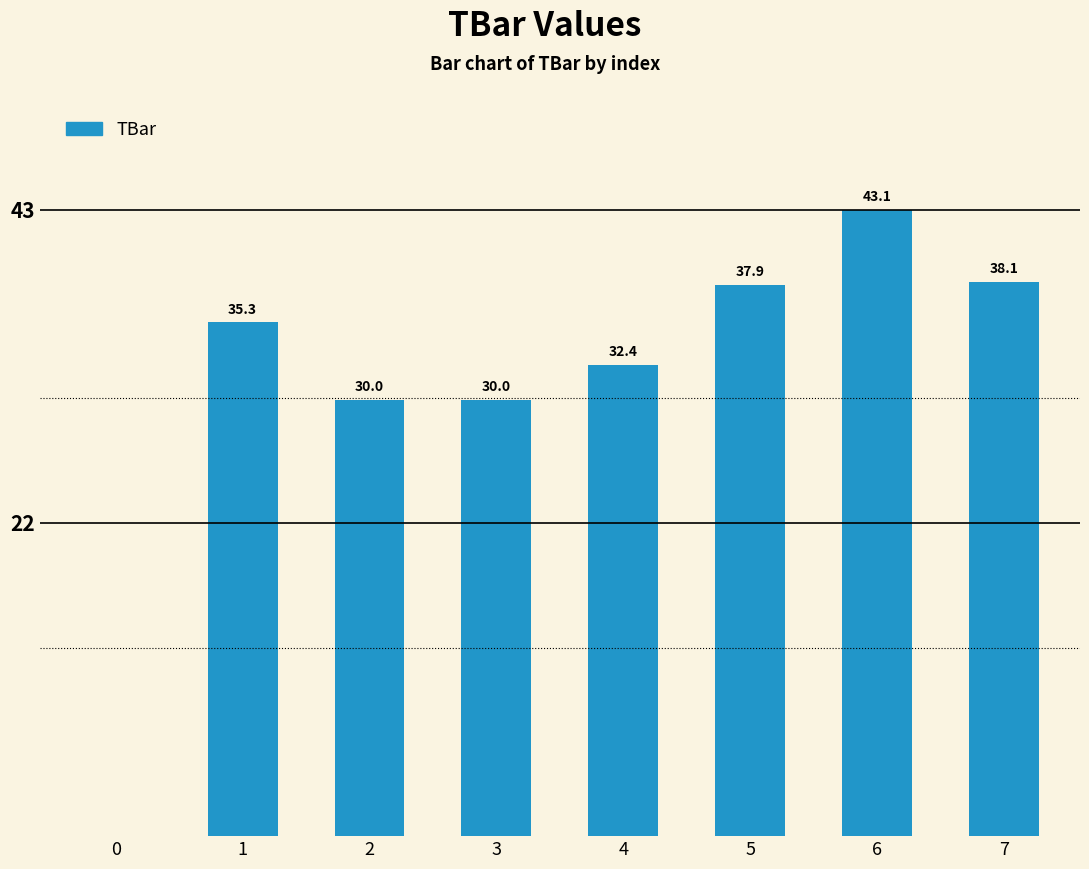

The value at 5 is 21.7. True or false?

False